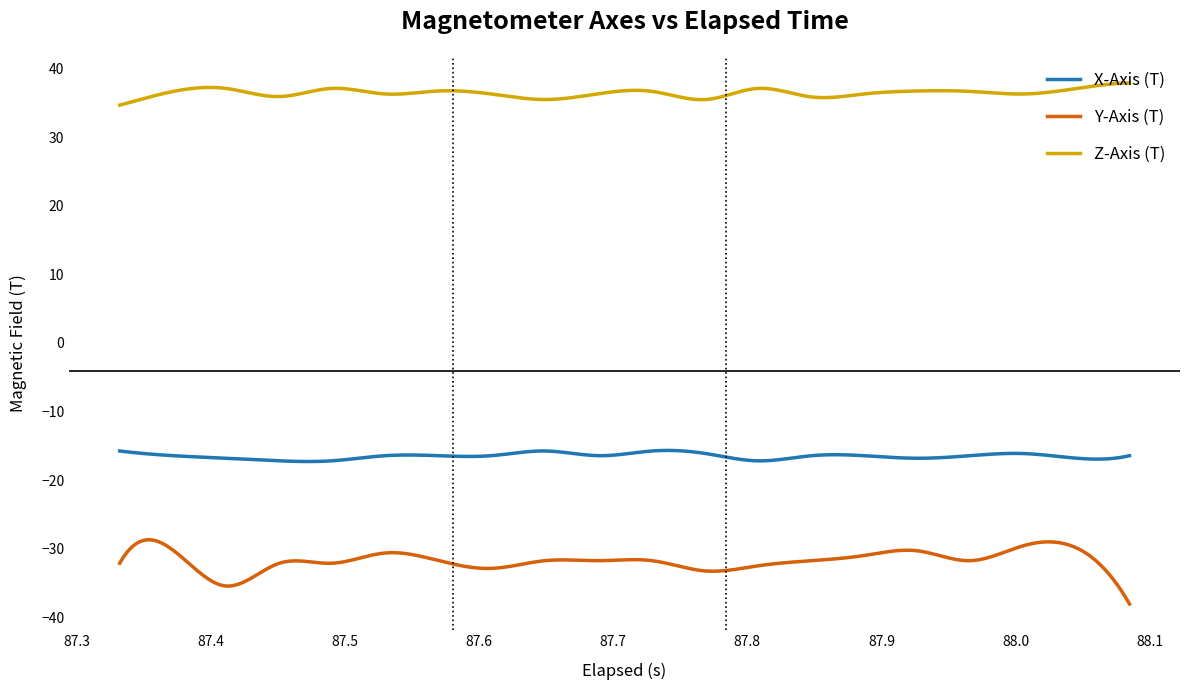

What is the highest value of the X-Axis (T) series?

-15.7